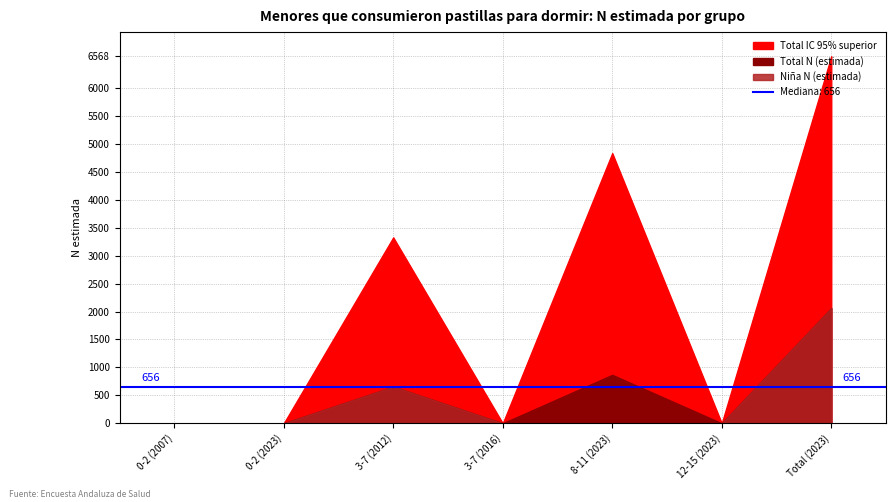

At which label is Total IC 95% superior closest to 3284?

3-7 (2012)